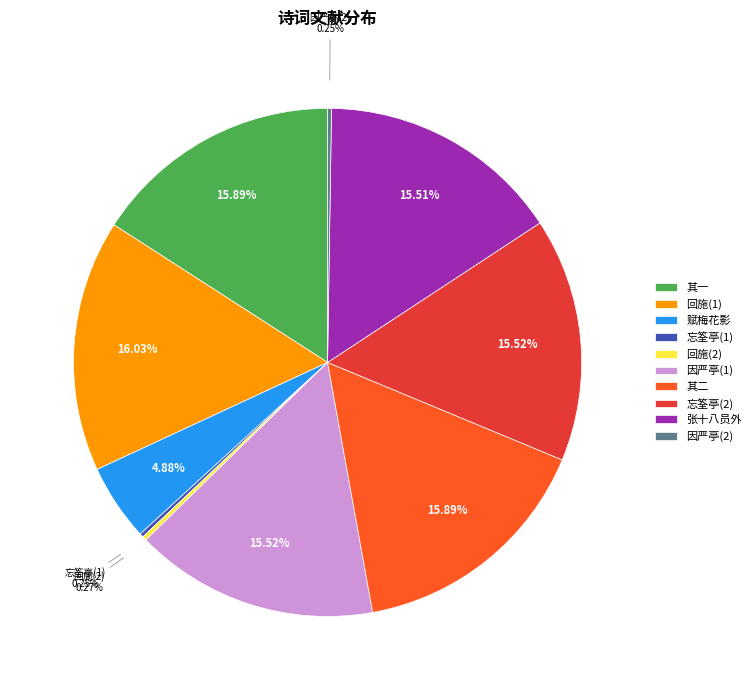

Does 赋梅花影 account for over 50% of the chart?

No